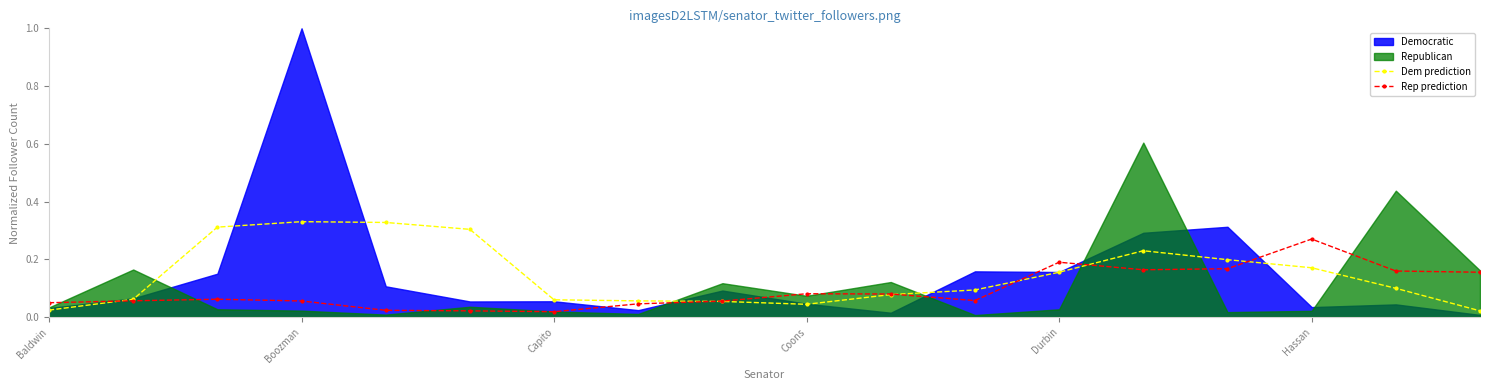

How many lines are shown in the chart?

2